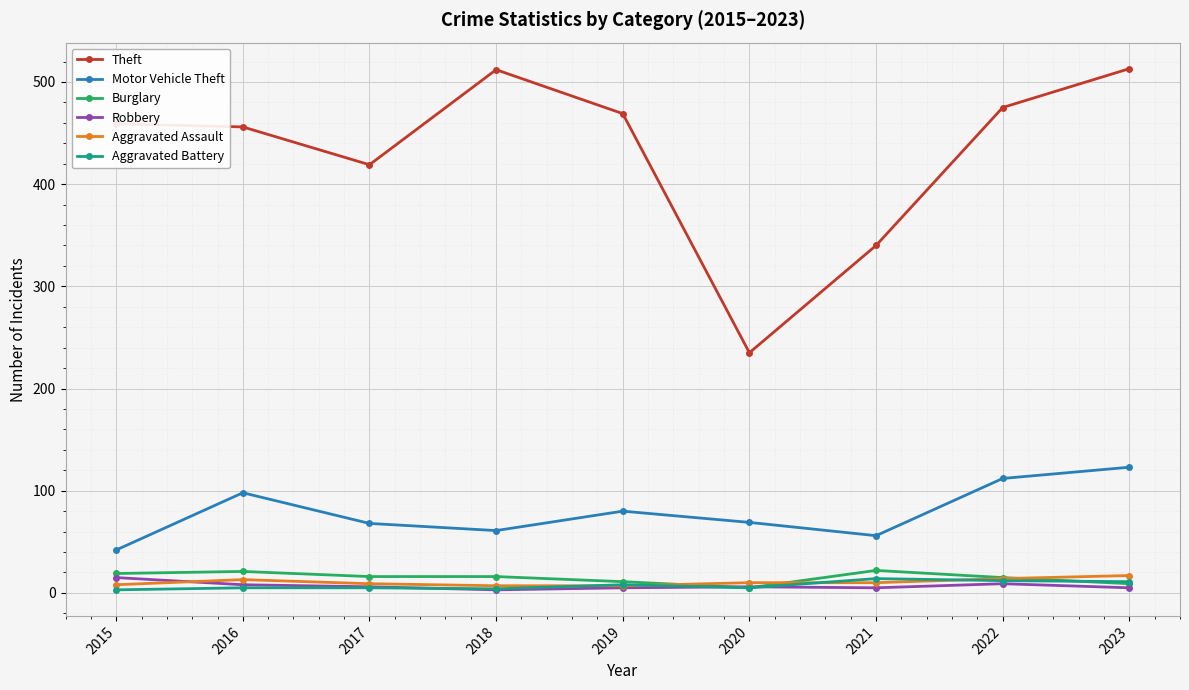

In Theft, how many points are lower than both neighbors (excluding endpoints)?

2